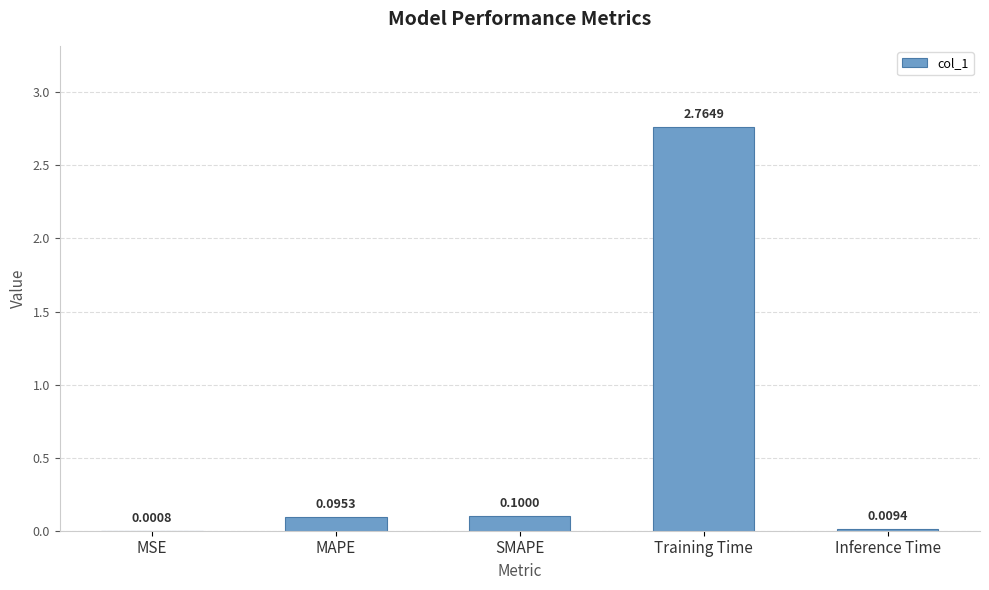

What is the sum of all values?

3.0